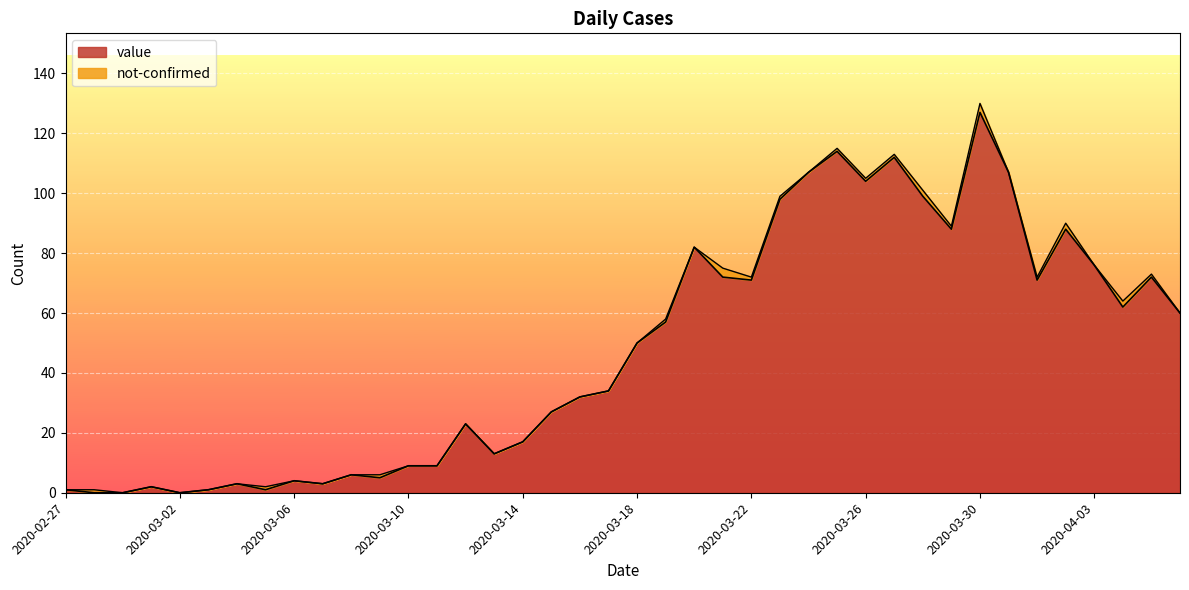

Reading left to right, transcribe all the data shown in this chart.

2020-02-27=1	2020-02-28=0	2020-02-29=0	2020-03-01=2	2020-03-02=0	2020-03-03=1	2020-03-04=3	2020-03-05=1	2020-03-06=4	2020-03-07=3	2020-03-08=6	2020-03-09=5	2020-03-10=9	2020-03-11=9	2020-03-12=23	2020-03-13=13	2020-03-14=17	2020-03-15=27	2020-03-16=32	2020-03-17=34	2020-03-18=50	2020-03-19=57	2020-03-20=82	2020-03-21=72	2020-03-22=71	2020-03-23=98	2020-03-24=107	2020-03-25=114	2020-03-26=104	2020-03-27=112	2020-03-28=99	2020-03-29=88	2020-03-30=127	2020-03-31=107	2020-04-01=71	2020-04-02=88	2020-04-03=76	2020-04-04=62	2020-04-05=72	2020-04-06=60